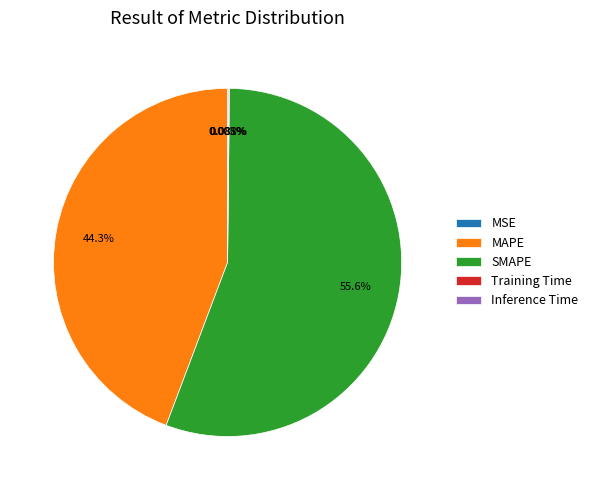

What is the largest slice in the pie chart?

SMAPE